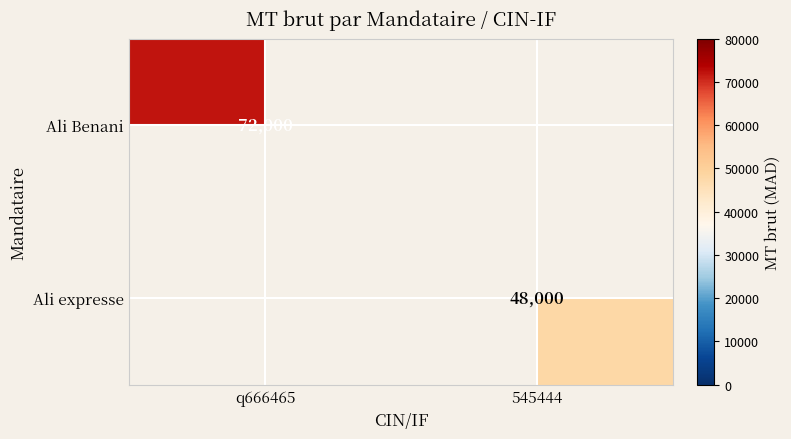

Is it true that Ali Benani equals 72000 at q666465?

True